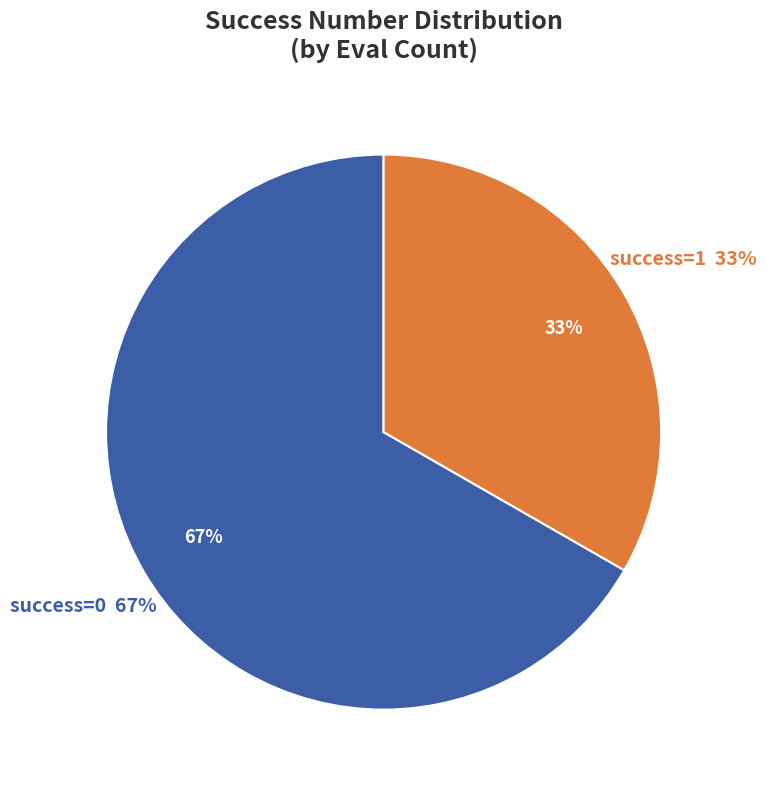

True or false: 2 accounts for 23% of the total.

False